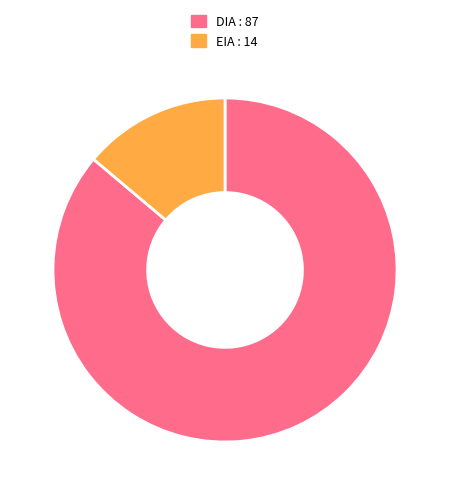

Which slice is the largest?

DIA